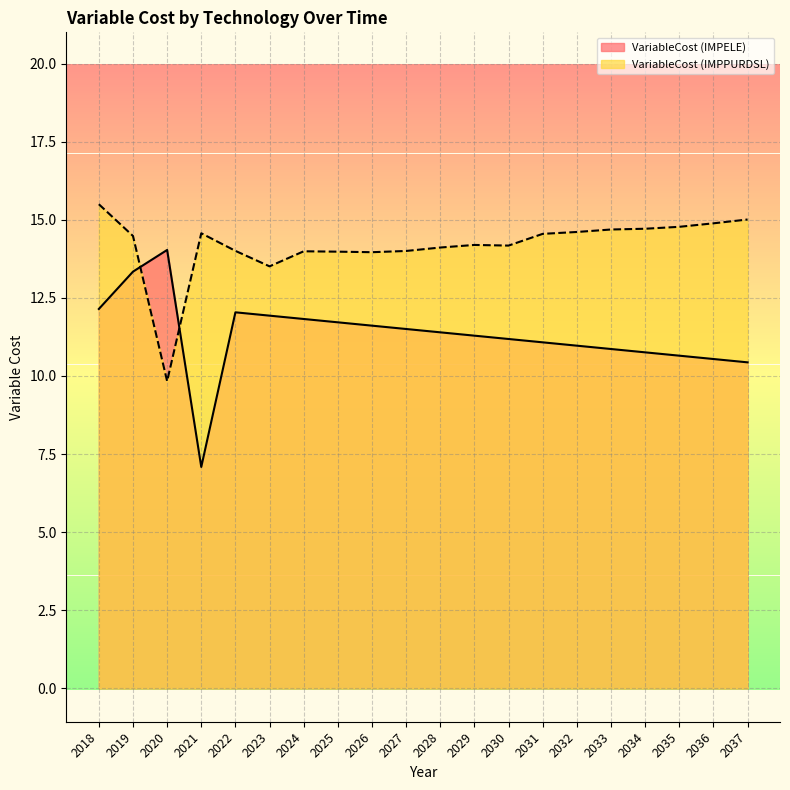

Rank the series by their average value, from lowest to highest.

VariableCost (IMPELE), VariableCost (IMPPURDSL)